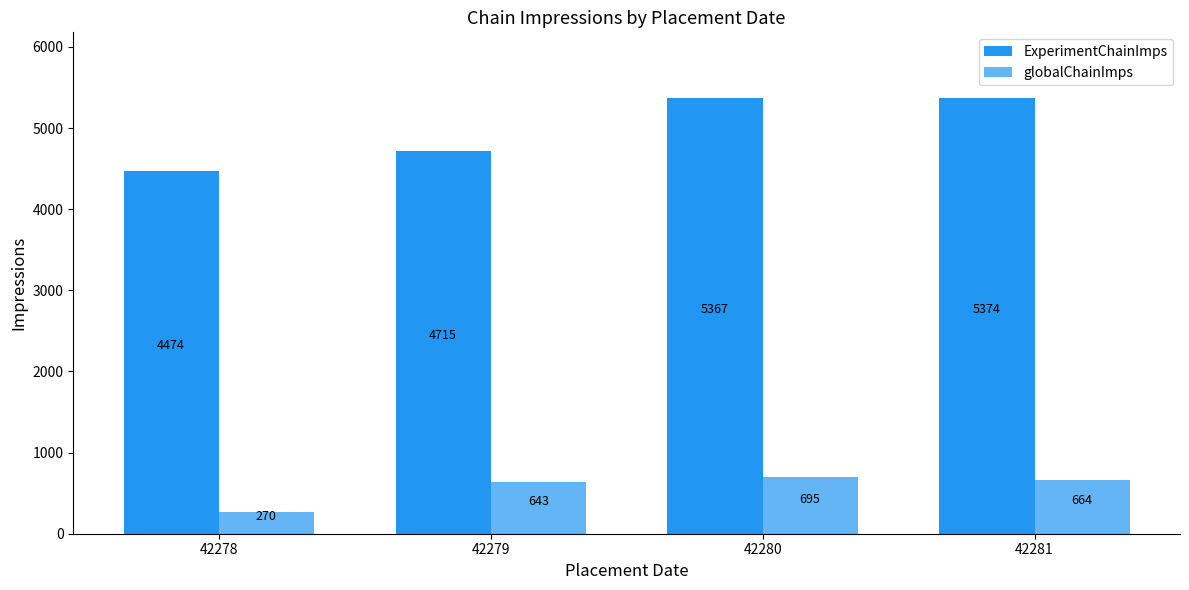

Between 42278 and 42281, which series saw the biggest shift?

ExperimentChainImps